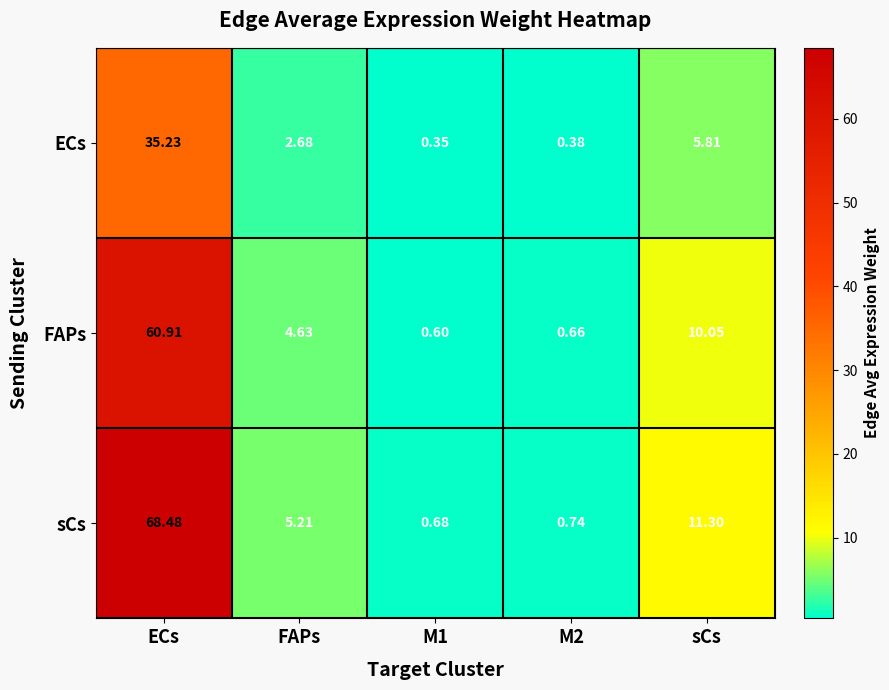

Between ECs and M2, which series saw the biggest shift?

sCs